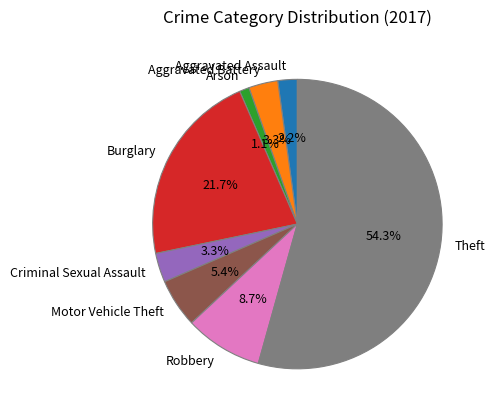

Does Theft represent more than half of the total?

Yes